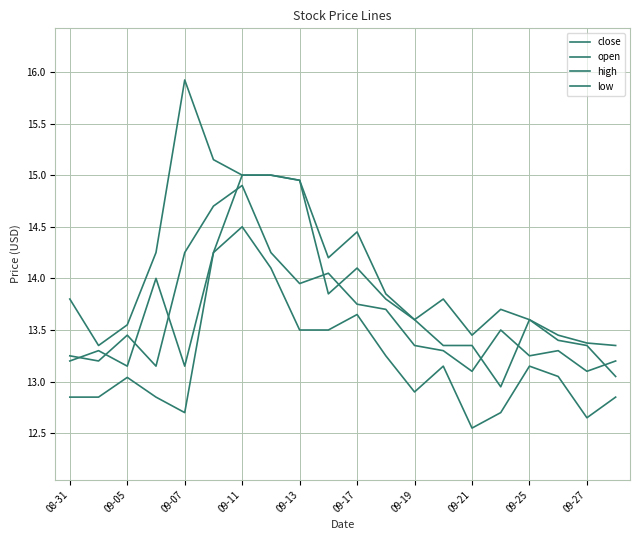

Is this an area chart (filled region under the line)?

No